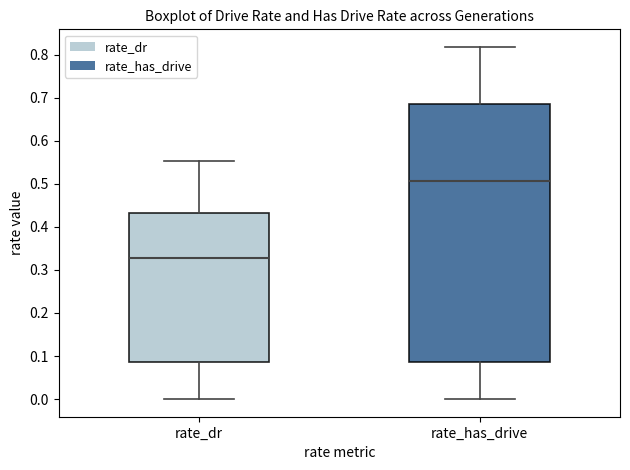

Which box has the lowest median line?

rate_dr